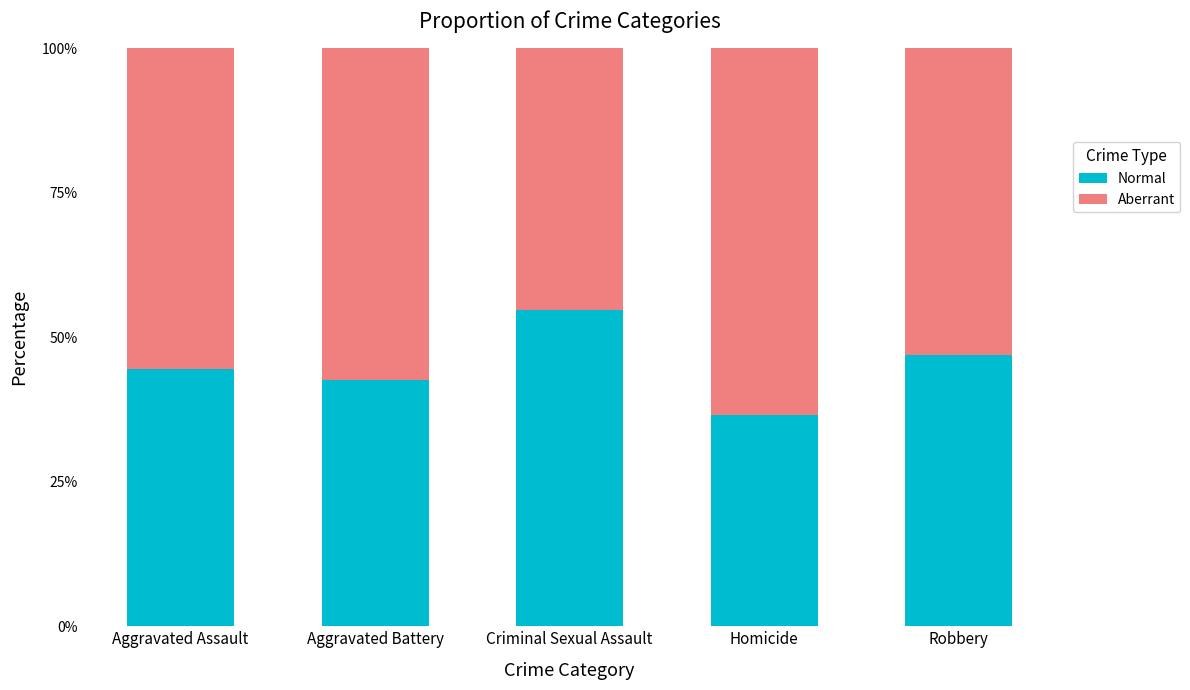

How many categories are shown in the chart?

5